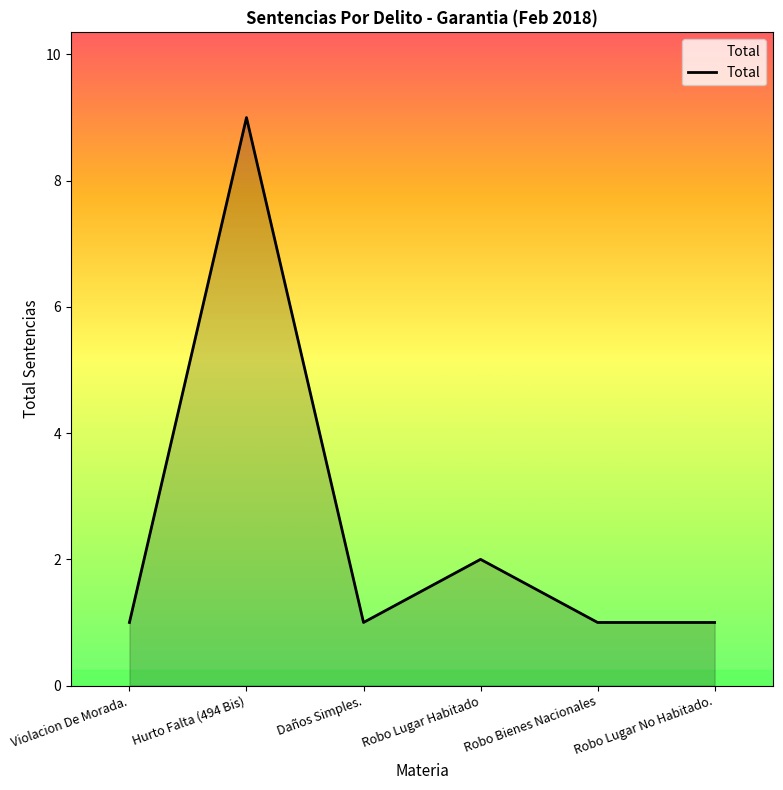

How many lines are shown in the chart?

1